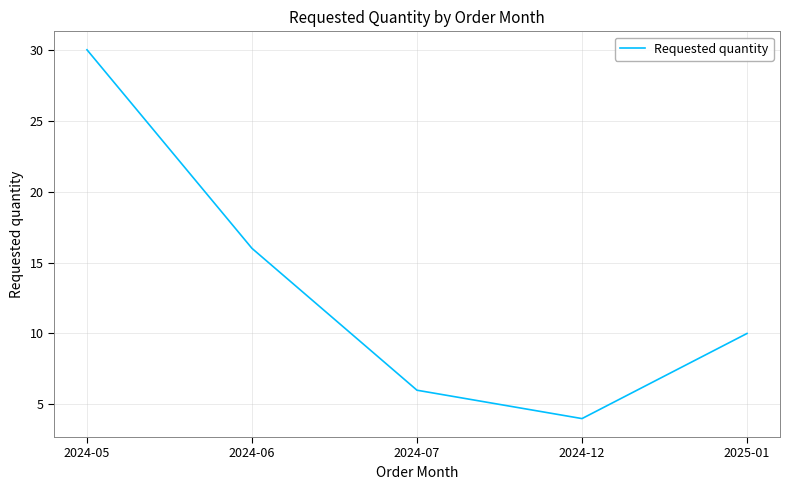

What position from the right is 2024-06?

4